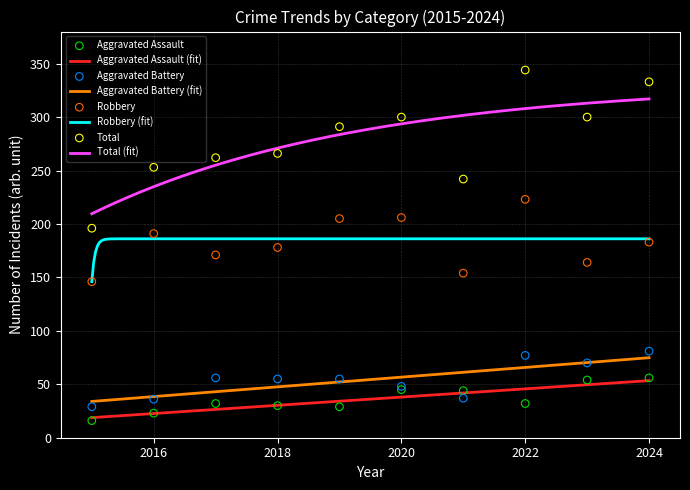

What are all the series names shown in the legend?

Aggravated Assault, Aggravated Battery, Robbery, Total